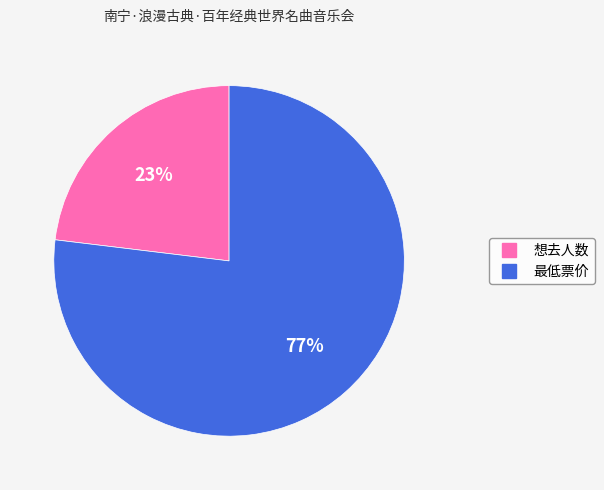

To the nearest percent, what is the difference between the largest and smallest slice percentages?

54%